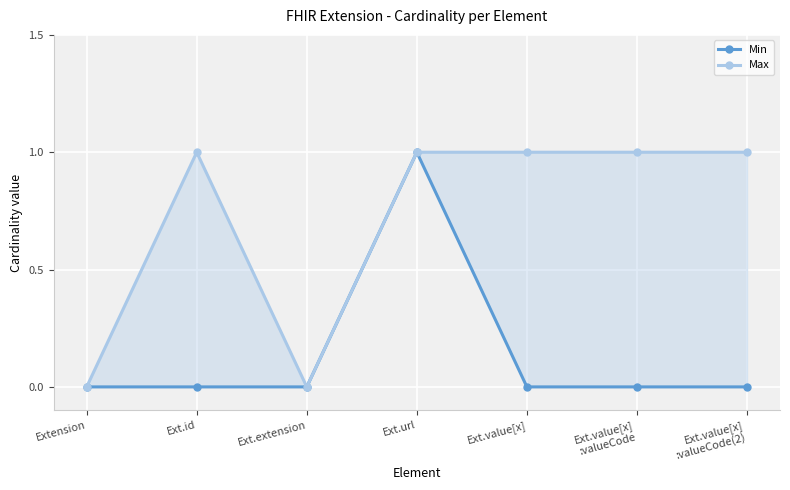

True or false: Max and Min intersect in this chart.

False